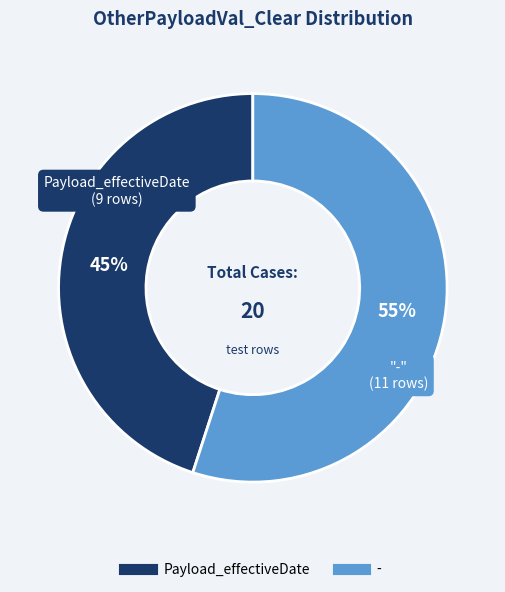

Does any single category account for the majority?

Yes